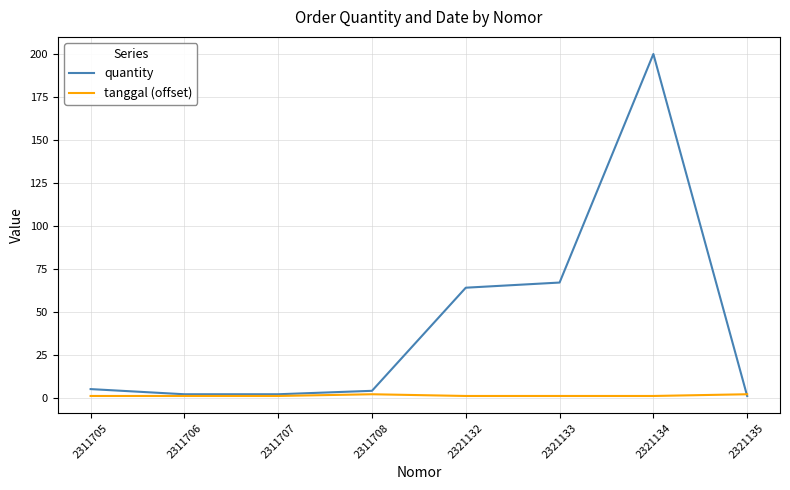

Which series has the largest range (max minus min)?

quantity